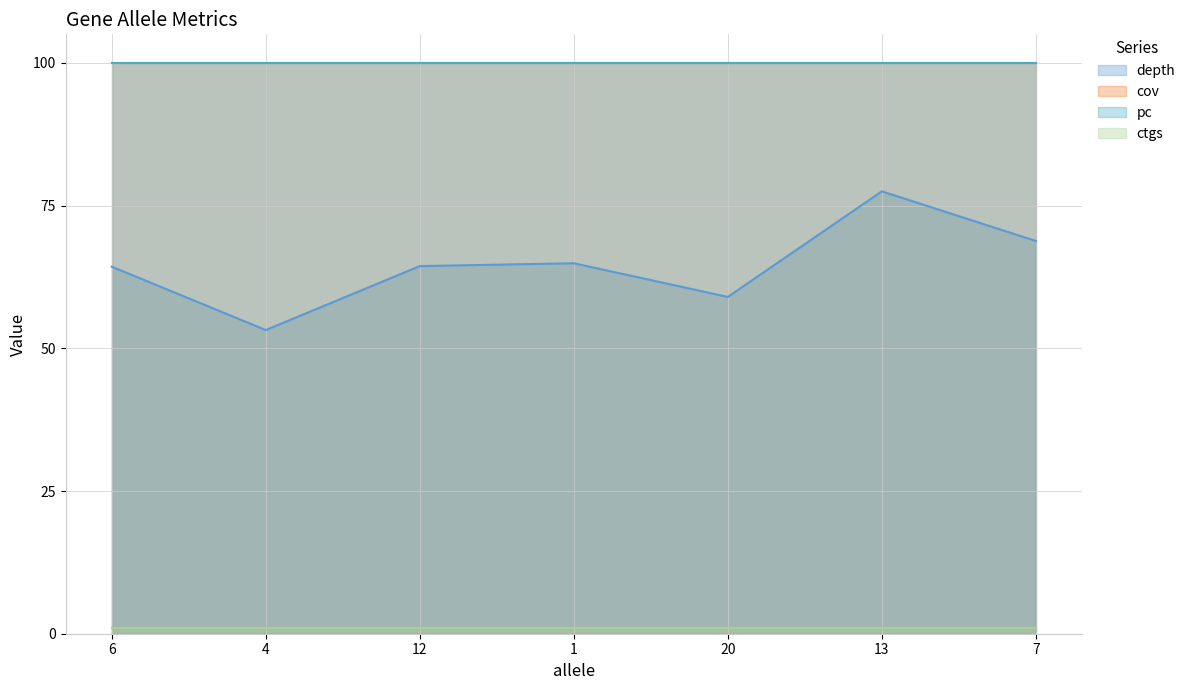

List the series in order of their peak value, lowest first.

ctgs, depth, cov, pc